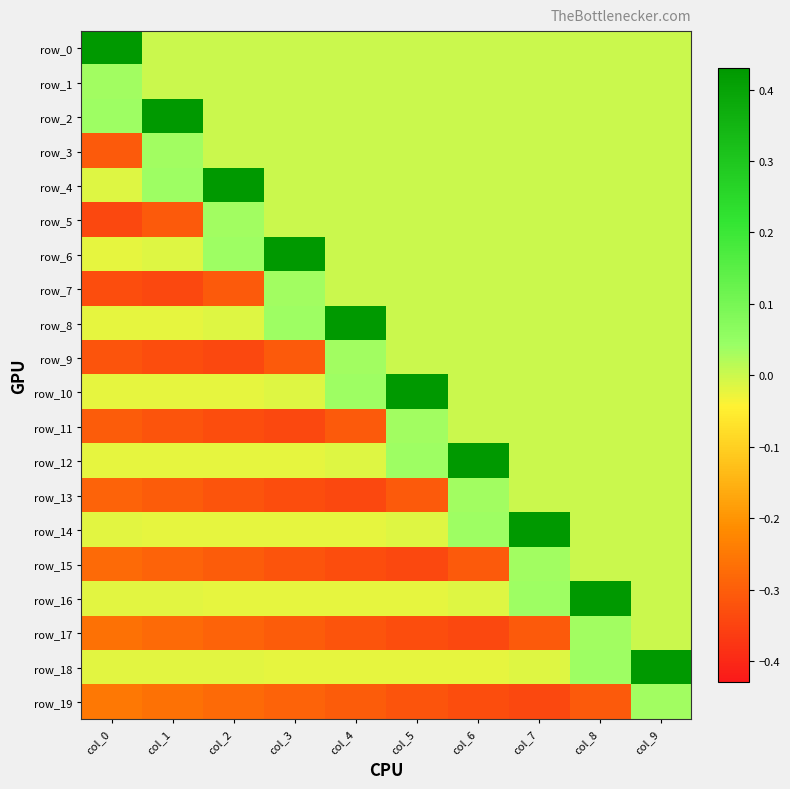

How many values in row_5 are below zero?

2